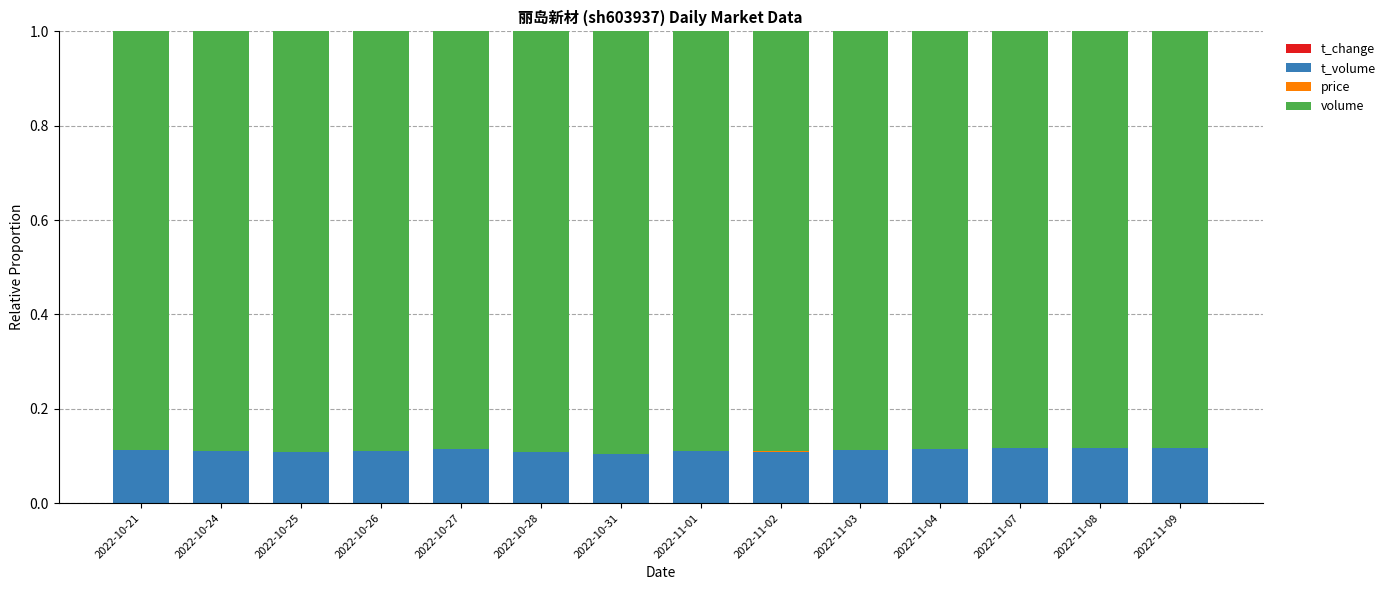

Are the bars horizontal?

No